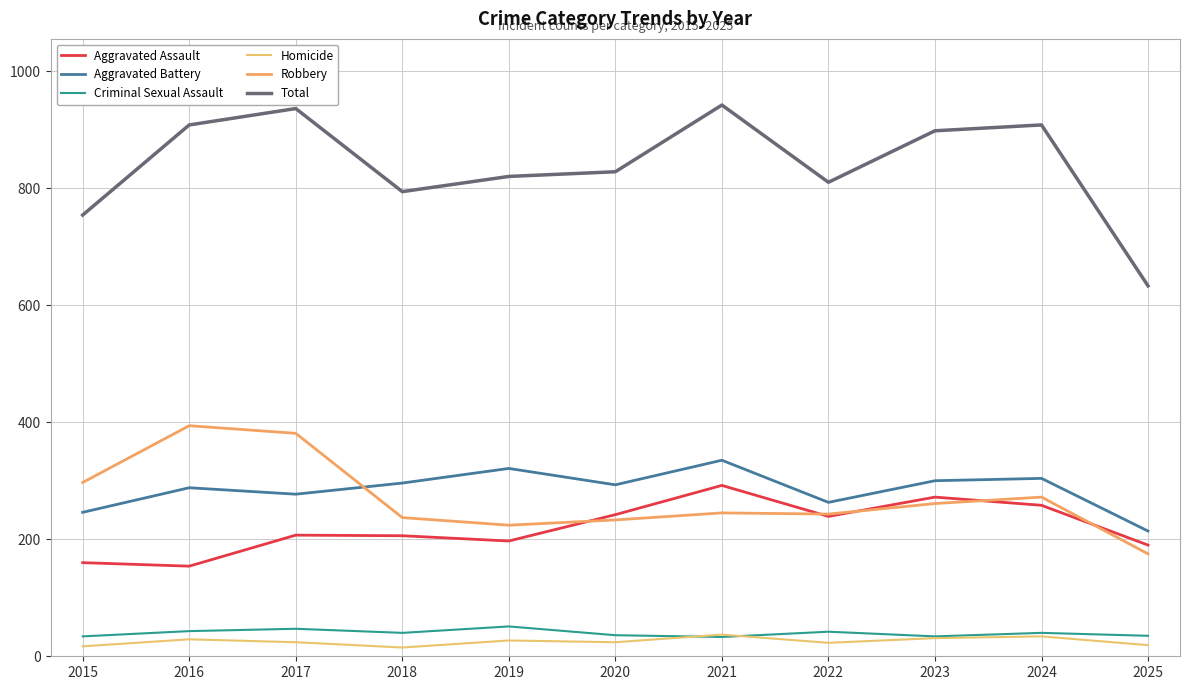

What is the sum of all Homicide values?

280